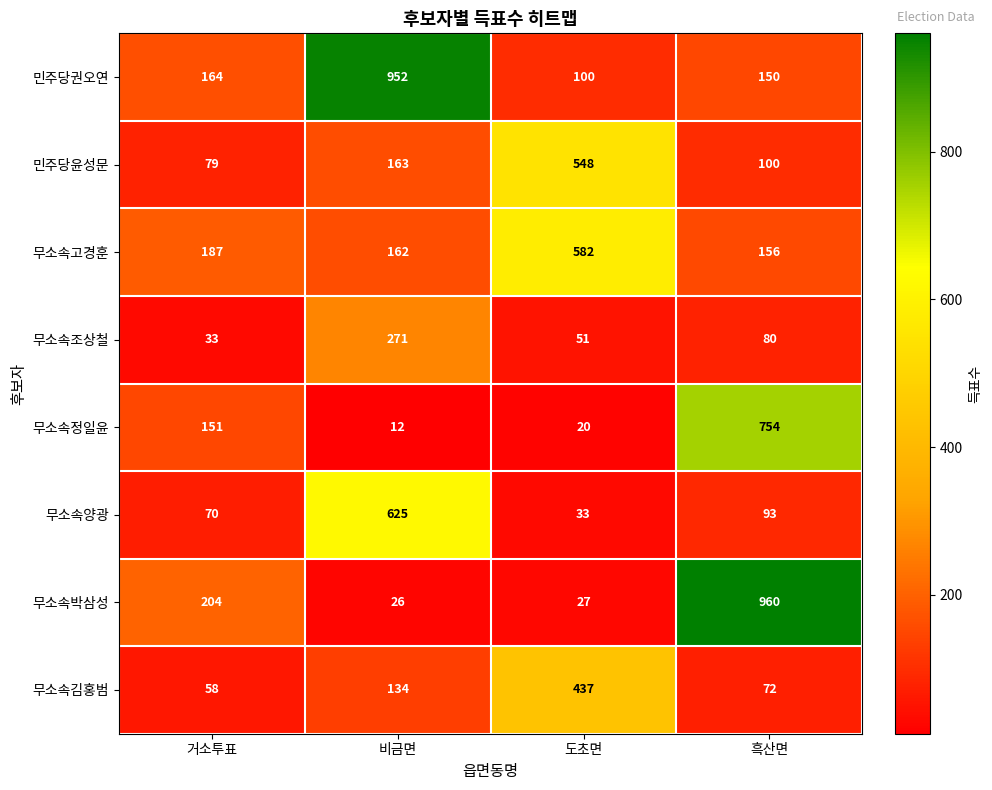

The 민주당권오연 series shows 164 at 거소투표. True or false?

True